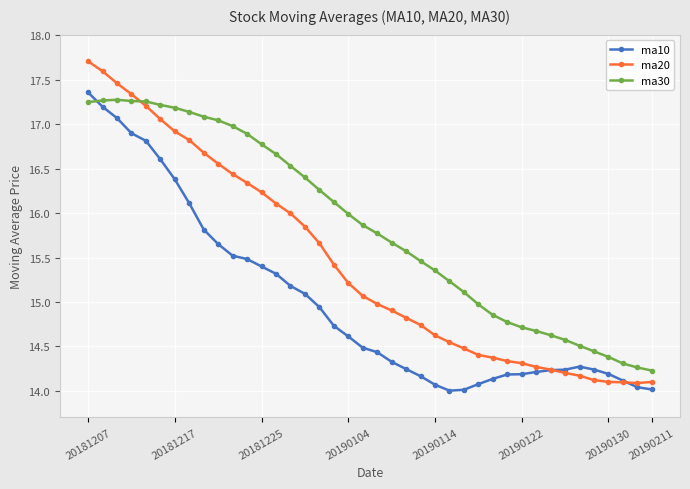

What is the value of the ma10 point at the 19th from the left?

14.6